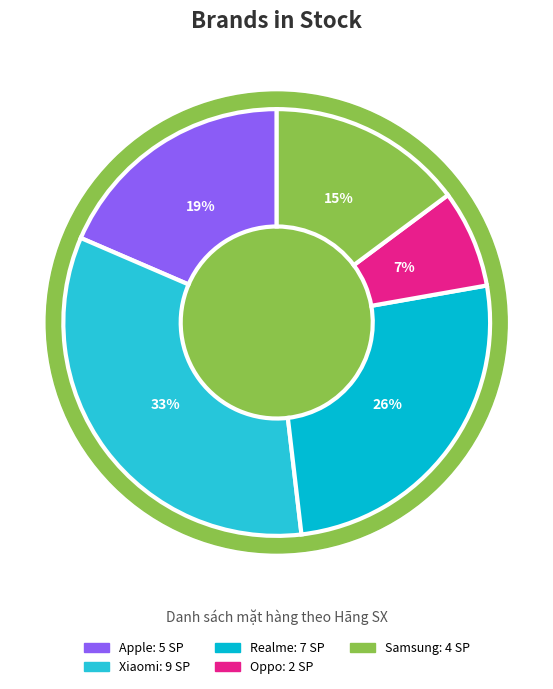

Is it true that Samsung is 15% of the pie?

True